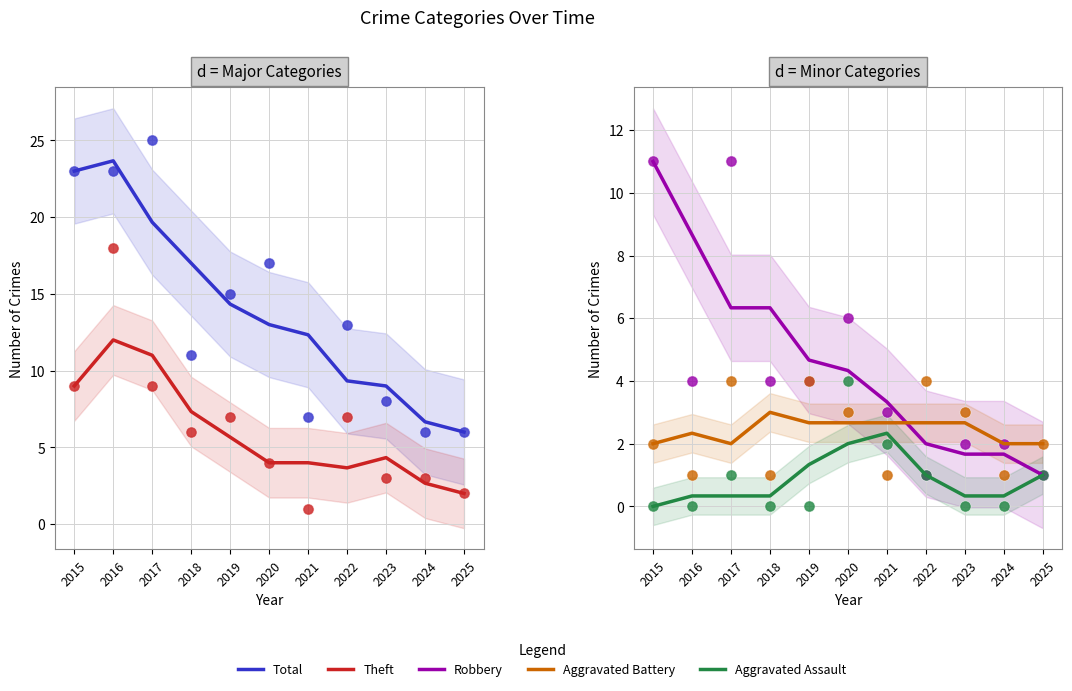

Which series has the largest total across all categories?

Total